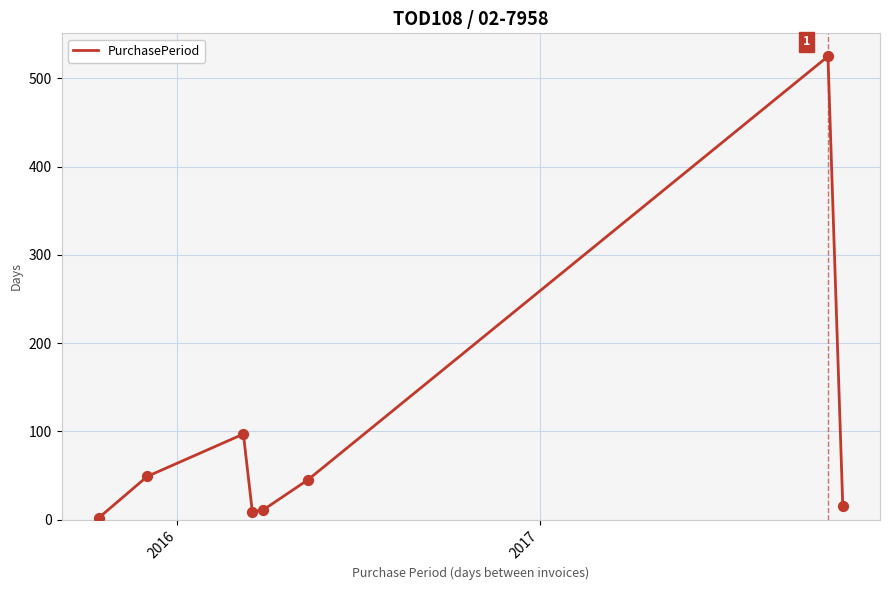

How many interior local valleys (lower than both neighbors) does the data have?

1